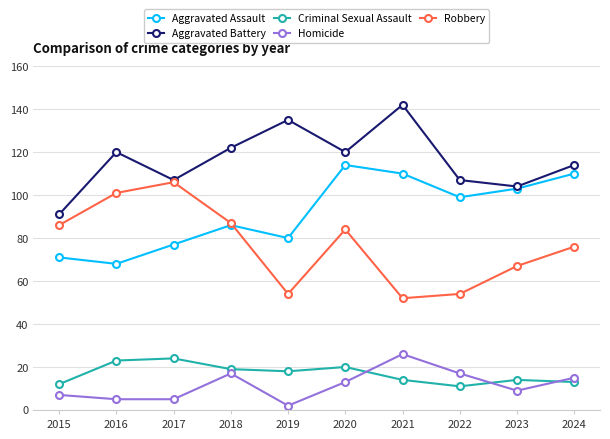

What is the sum of the Criminal Sexual Assault values at 2018 and 2015?

31